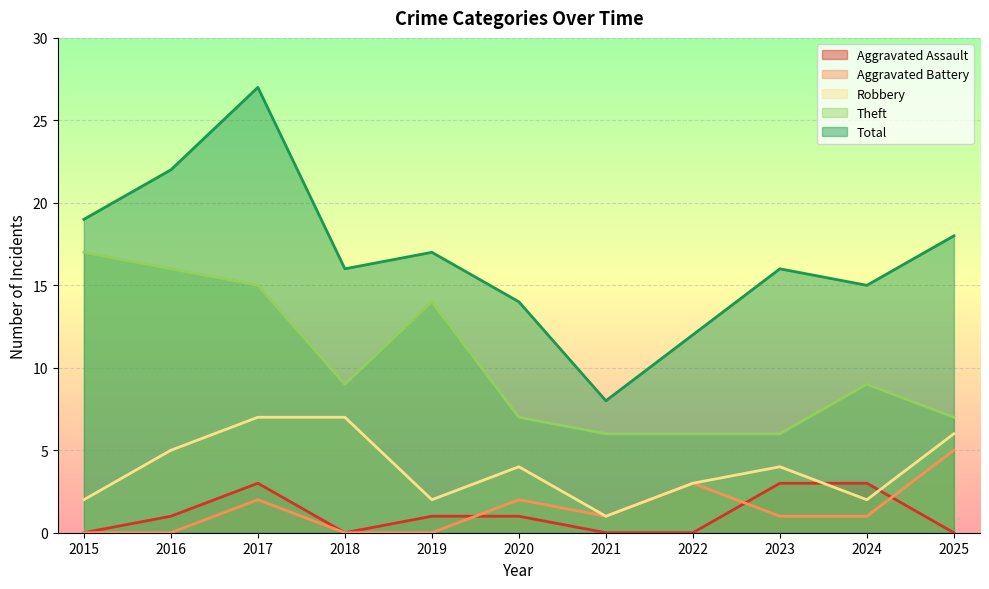

What is the difference between the highest and lowest values at 2024?

14